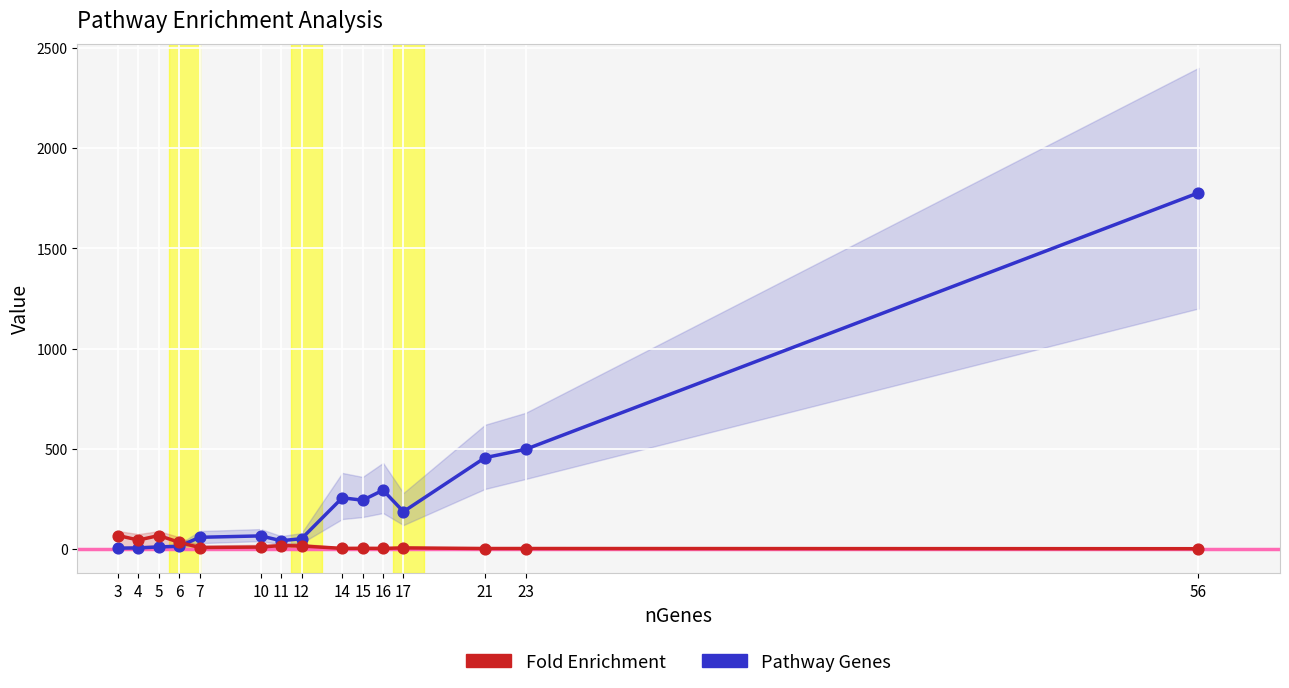

Which series has the largest Y range (max minus min)?

Pathway Genes